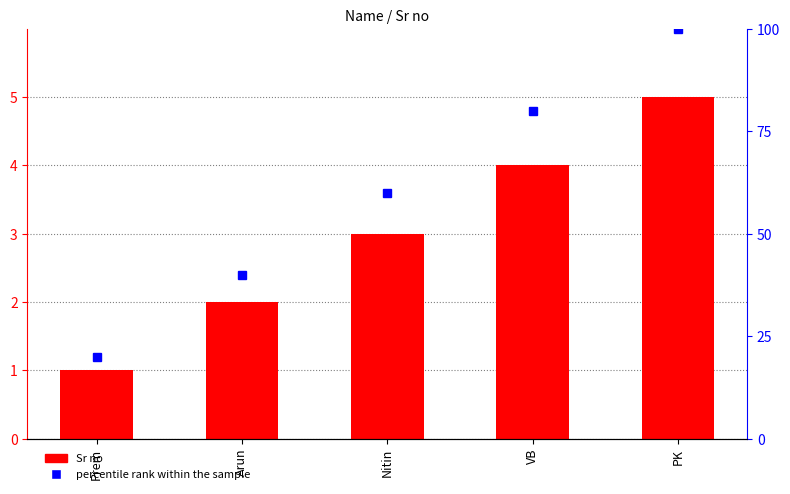

The value of Sr no at Arun is 2. True or false?

True